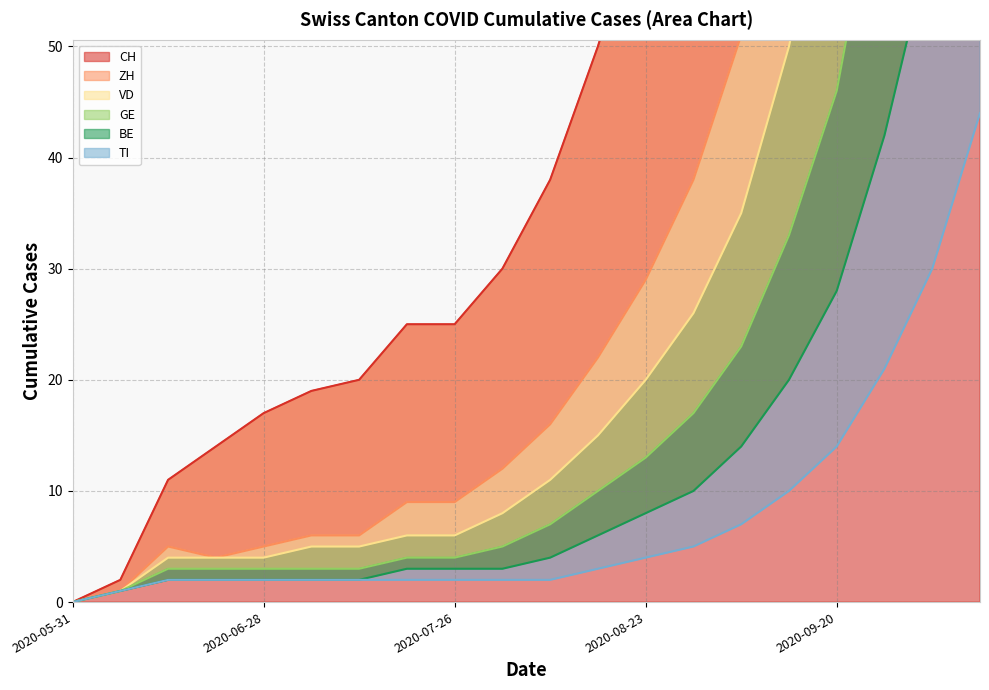

Which series changed the most between 2020-06-28 and 2020-07-05?

CH